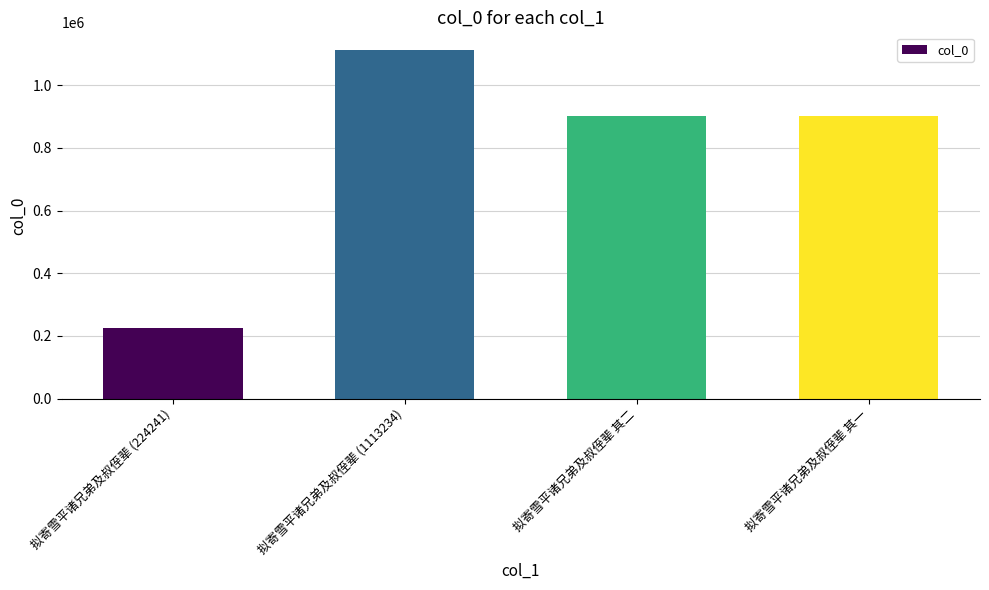

At which category does the chart reach its peak across all series?

拟寄雪平诸兄弟及叔侄辈 (1113234)